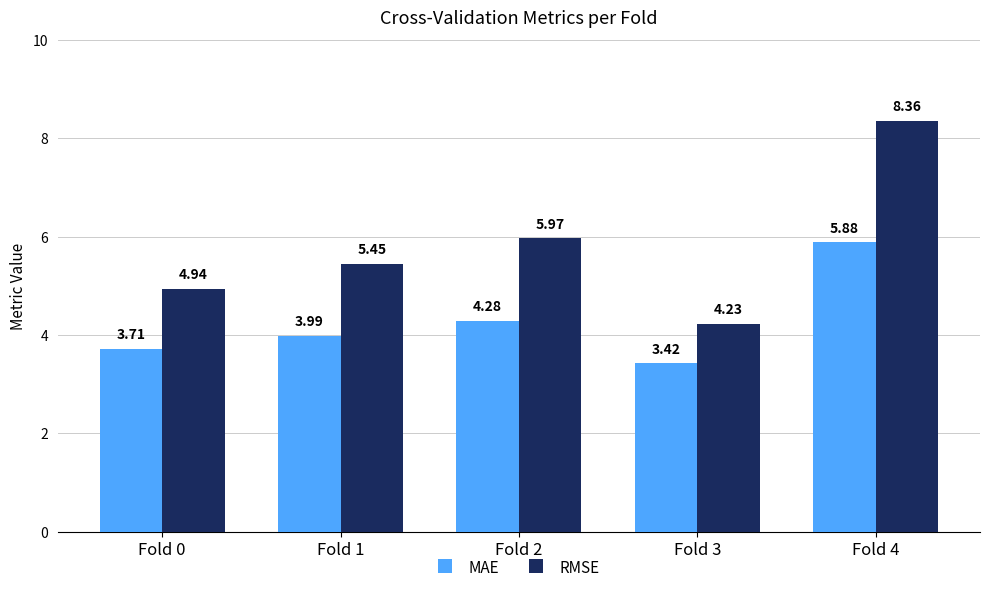

What is the total value across all series at Fold 0?

8.7